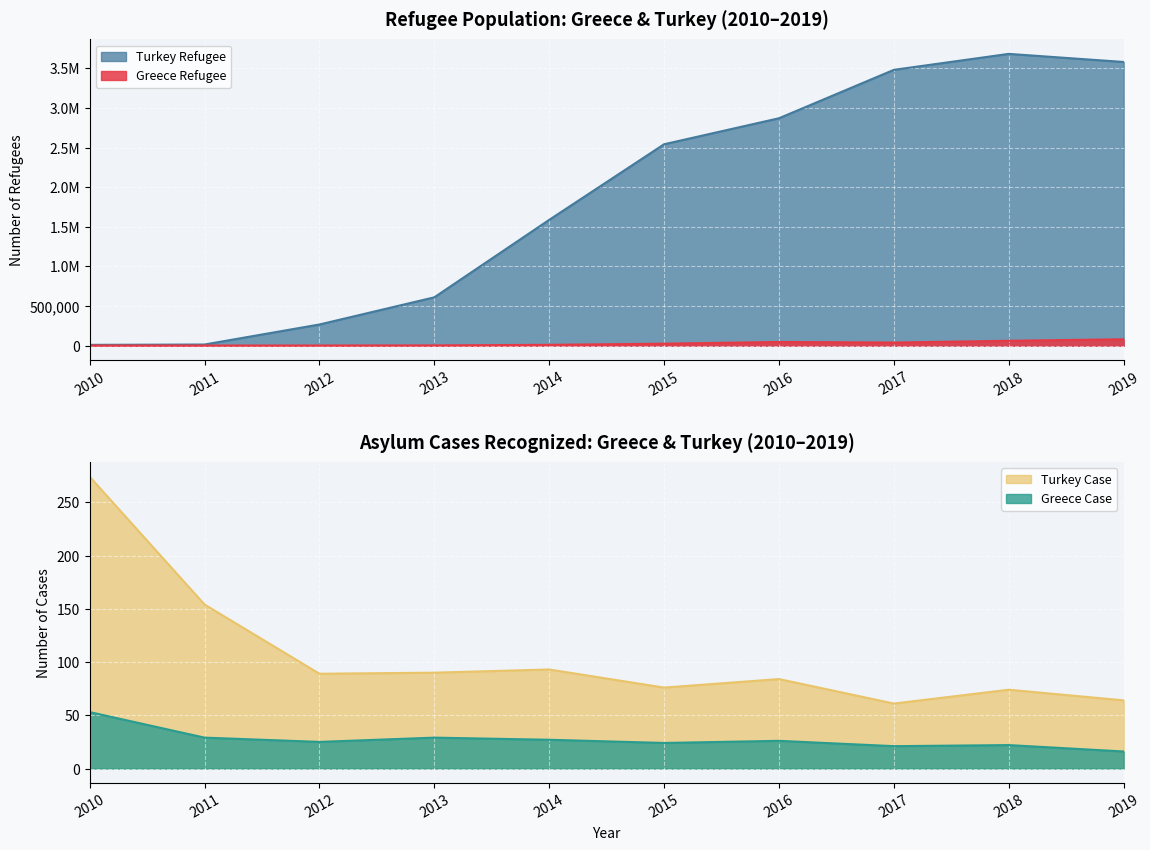

What is the difference between the maximum and minimum values in the Turkey Case series?

213